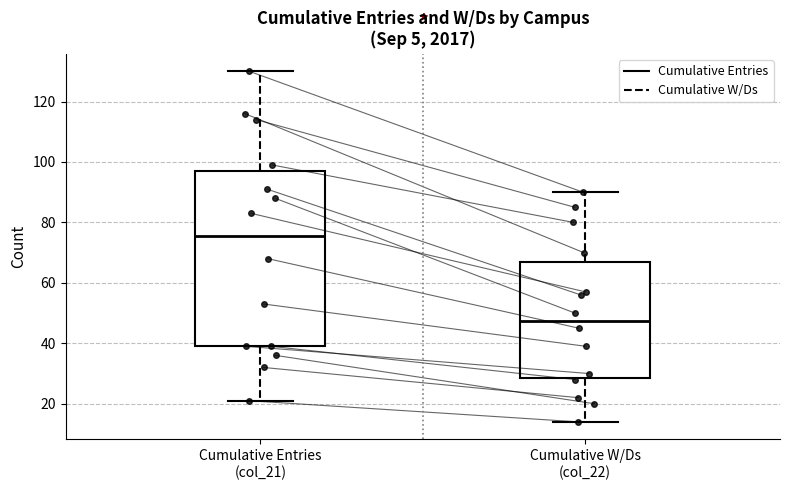

Reading left to right, read every box against the y-axis: the position of its median line, the range the box covers, and the ends of its whiskers. The values are not printed on the chart, so give them approximately, as read against the axis.

Cumulative Entries (col_21): median 76, box 40 to 98, whiskers 22 to 130
Cumulative W/Ds (col_22): median 48, box 28 to 66, whiskers 14 to 90